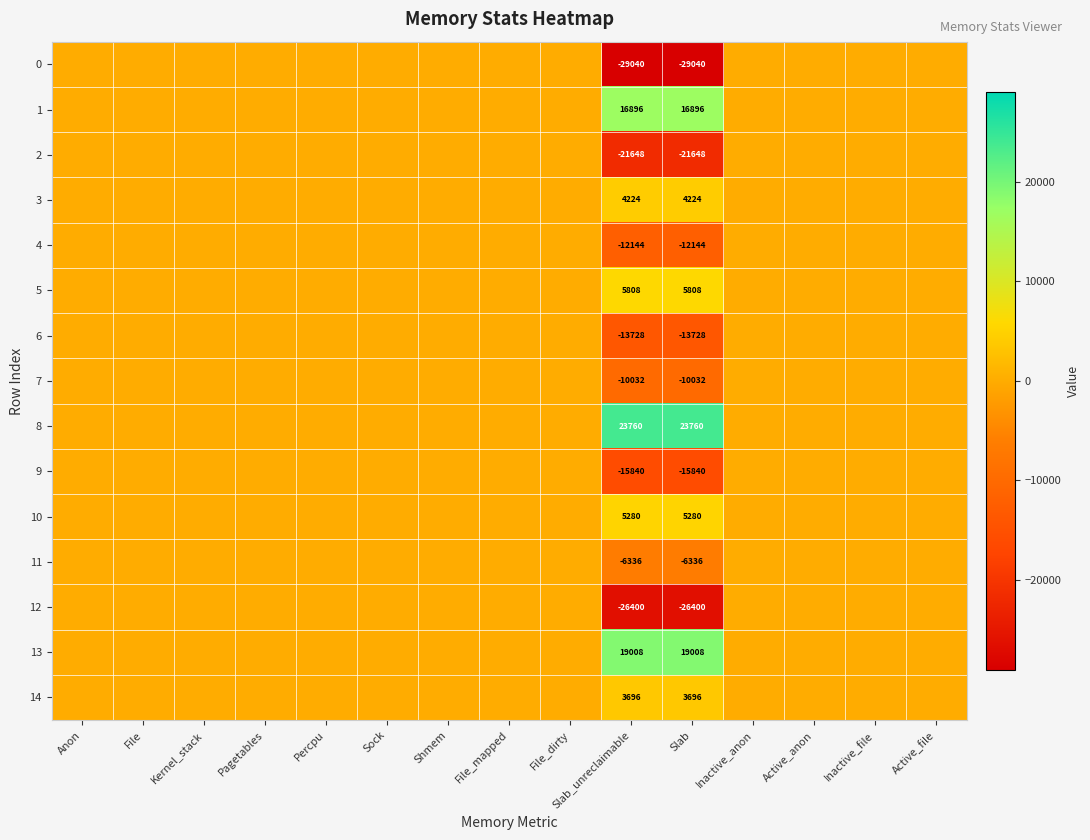

The 8 series shows 6378 at Slab_unreclaimable. True or false?

False